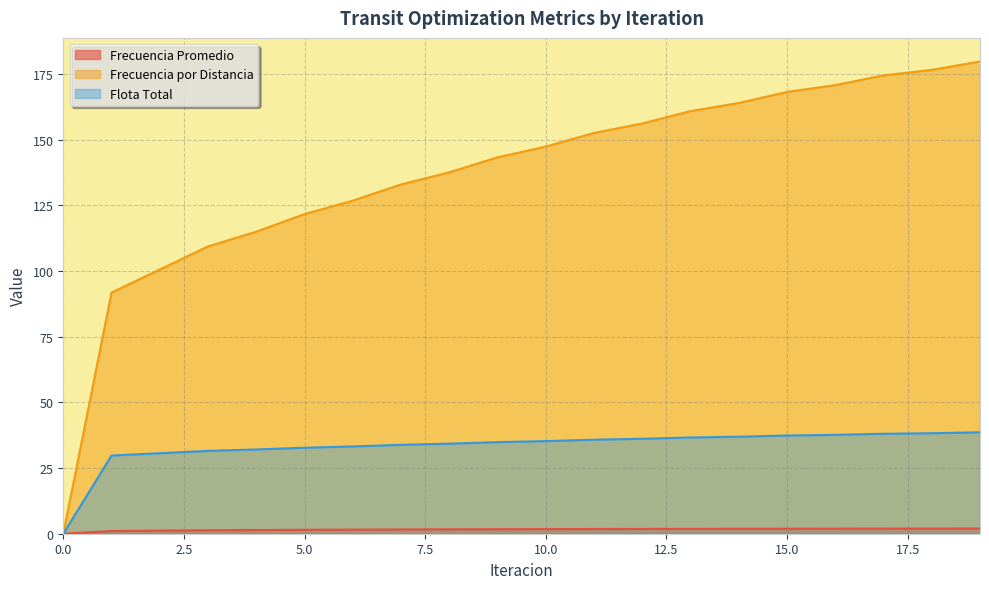

List the labels in order of Frecuencia por Distancia value, largest first.

19, 18, 17, 16, 15, 14, 13, 12, 11, 10, 9, 8, 7, 6, 5, 4, 3, 2, 1, 0